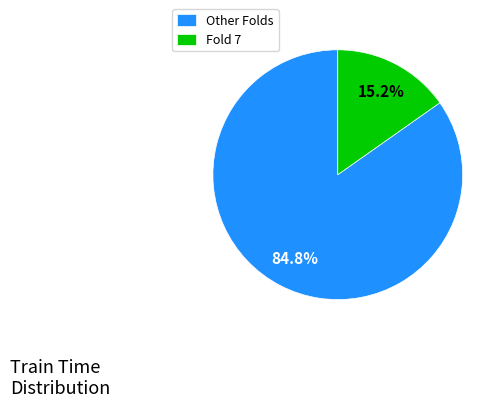

What is the smallest slice in the pie chart?

Fold 7